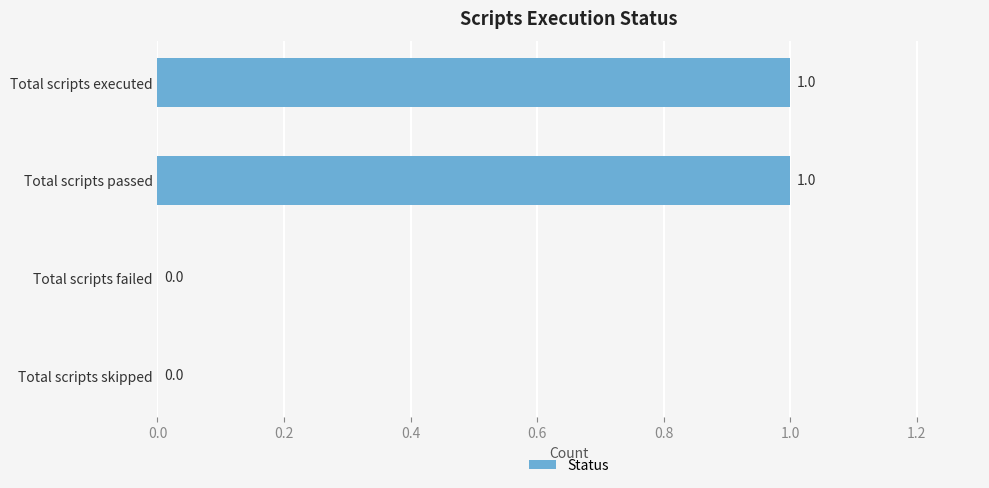

Are the bars grouped side by side (vs. stacked)?

No